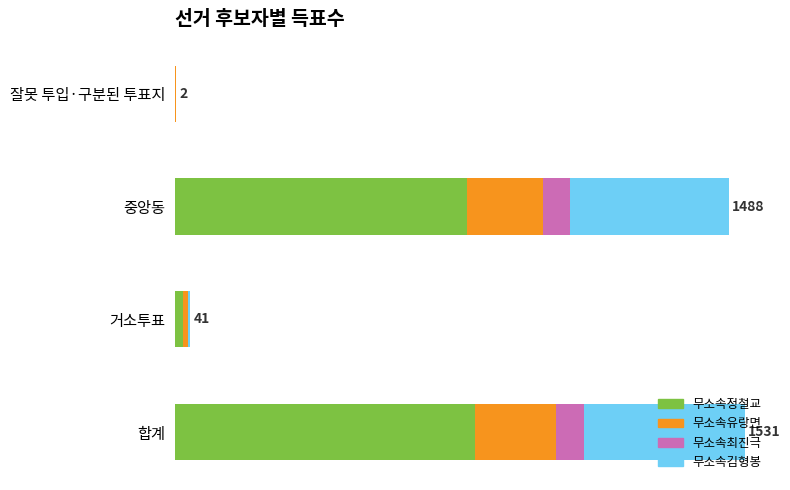

What are all the series names shown in the legend?

무소속정철교, 무소속유랑면, 무소속최진극, 무소속김형봉